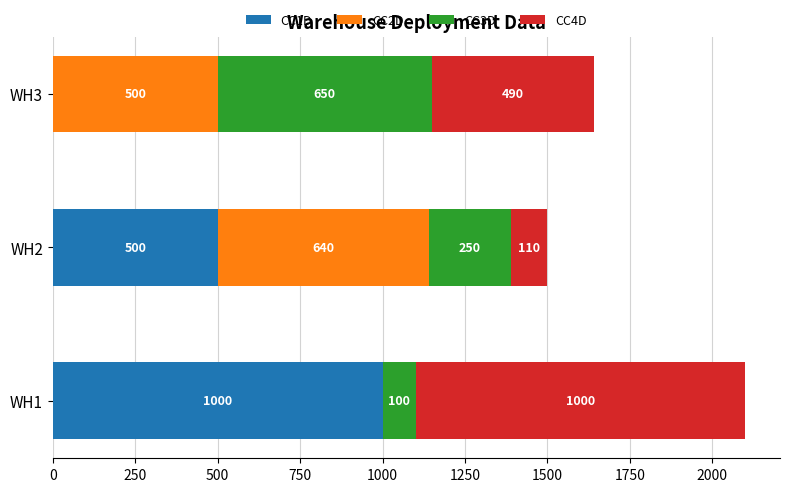

The value of CC1D at WH3 is 581. True or false?

False